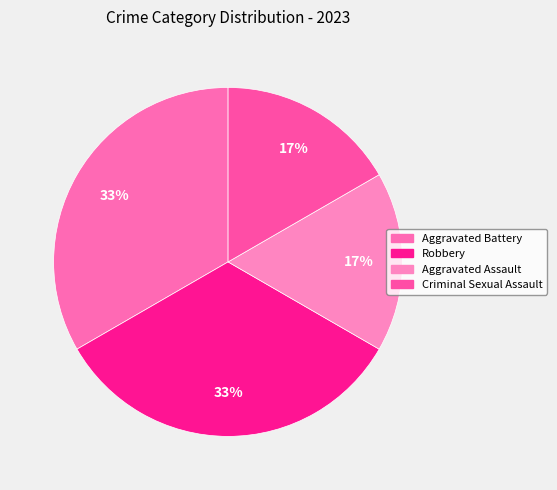

To the nearest percent, what percentage of the pie is Aggravated Battery?

33%